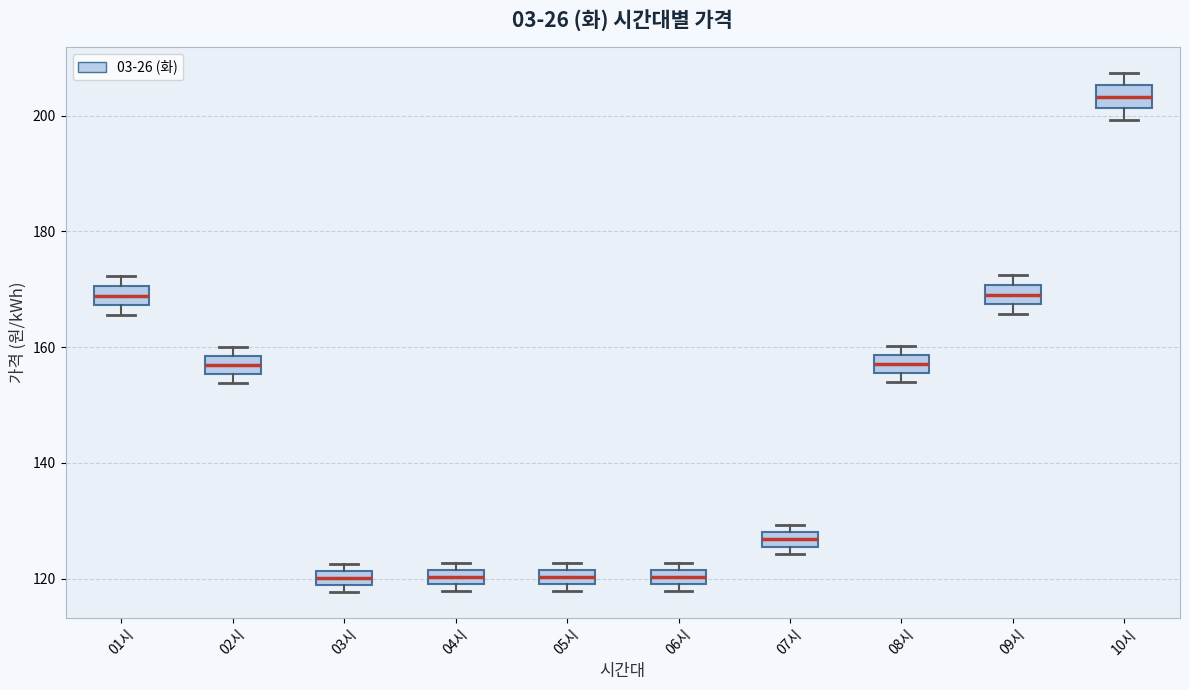

Where is the lower edge of the box for 09시 on the y-axis? The values are not printed on the chart, so give them approximately, as read against the axis.

168